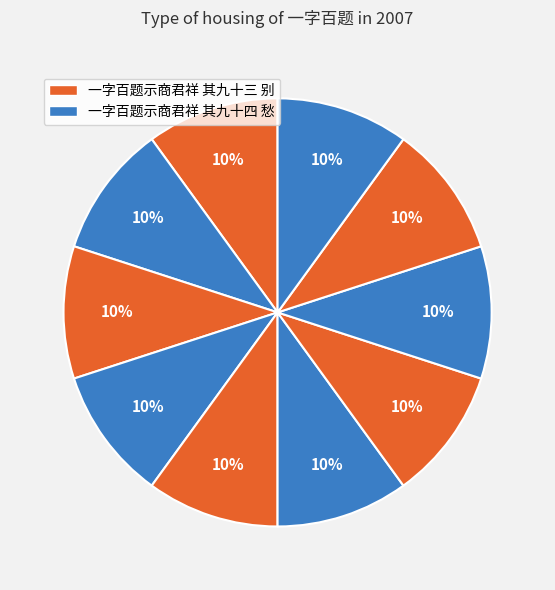

How many slices are in this pie chart?

10